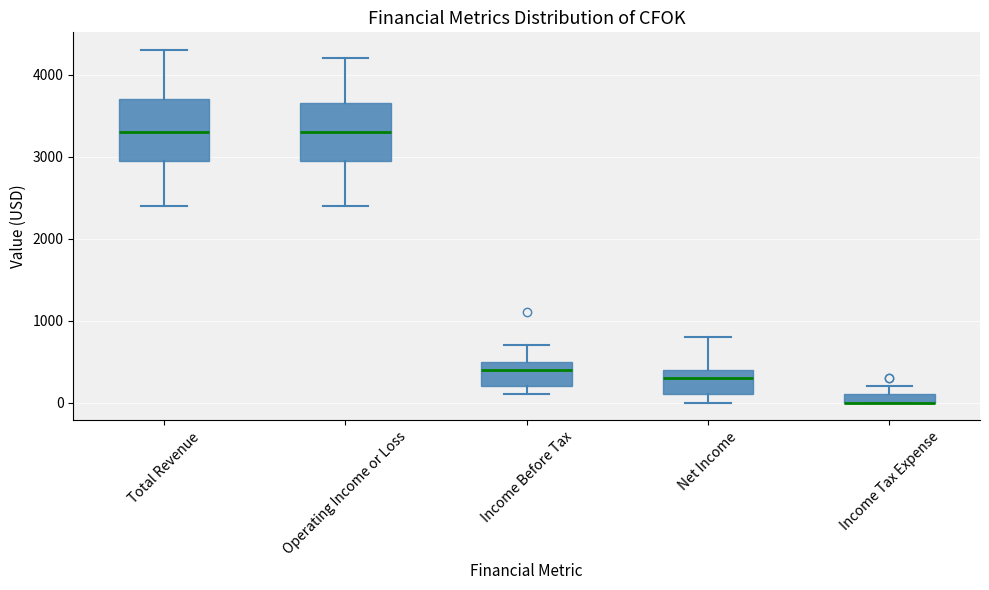

Where is the lower edge of the box for Total Revenue on the y-axis? The values are not printed on the chart, so give them approximately, as read against the axis.

3000